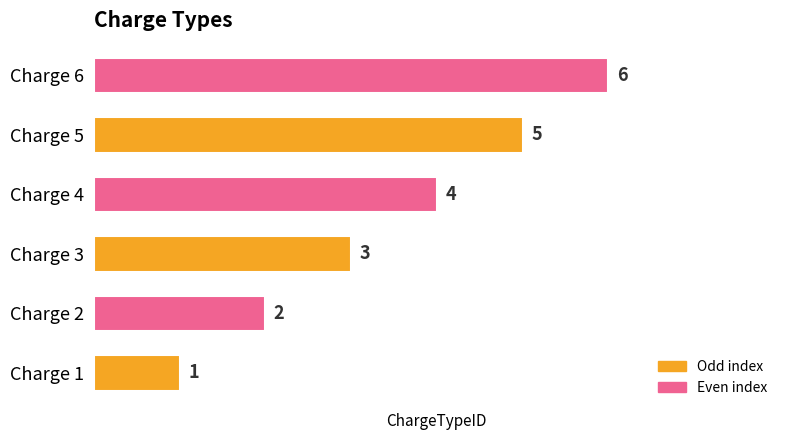

What is the difference between the maximum and minimum values?

5